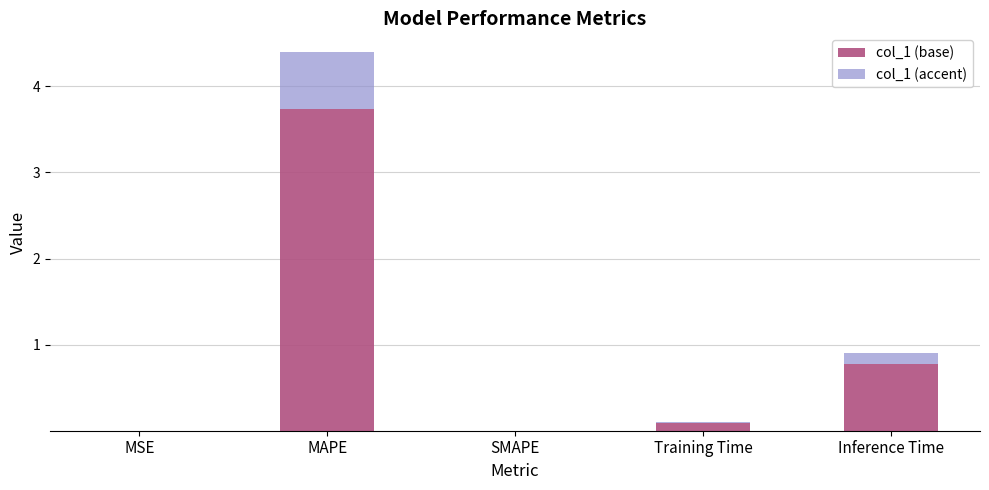

Which category has the highest value in the col_1 (base) series?

MAPE